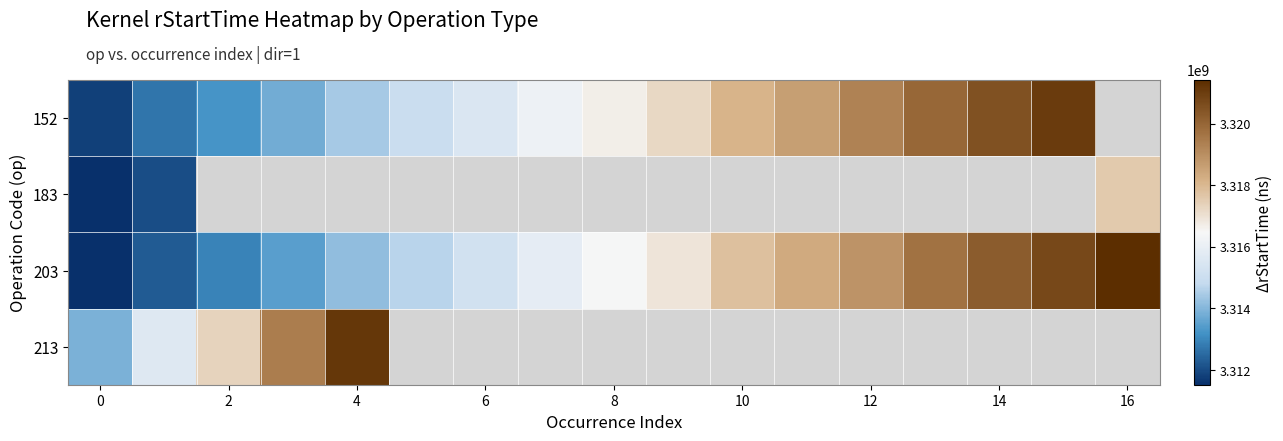

What is the minimum value shown in the chart?

3311522674.0